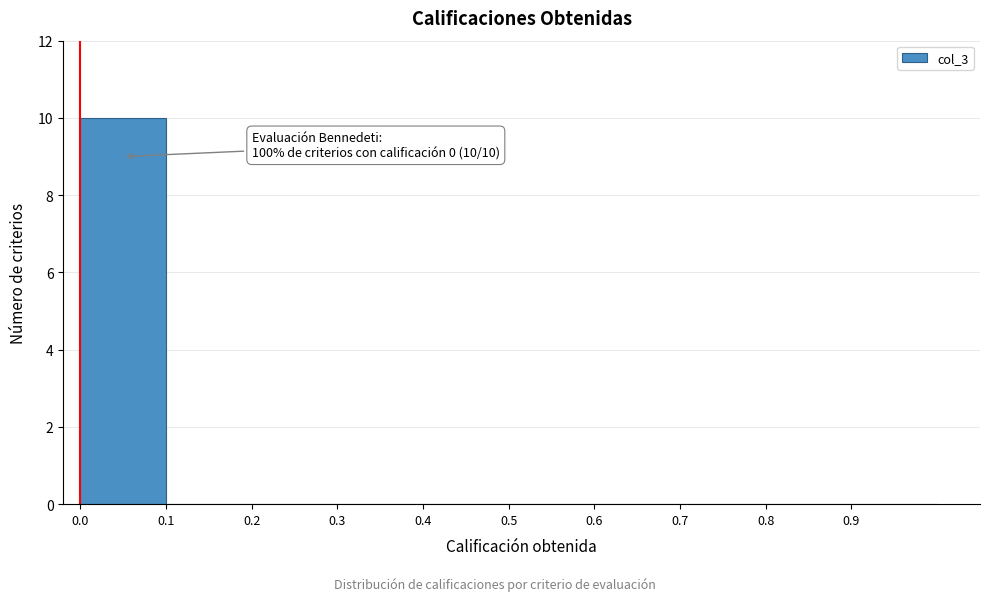

Which range on the x-axis has the tallest bar?

0.0 to 0.1